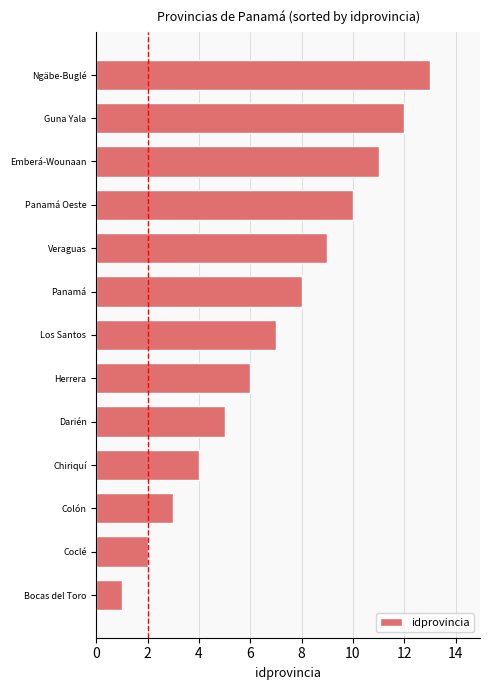

List the labels in order of value, smallest first.

Bocas del Toro, Coclé, Colón, Chiriquí, Darién, Herrera, Los Santos, Panamá, Veraguas, Panamá Oeste, Emberá-Wounaan, Guna Yala, Ngäbe-Buglé